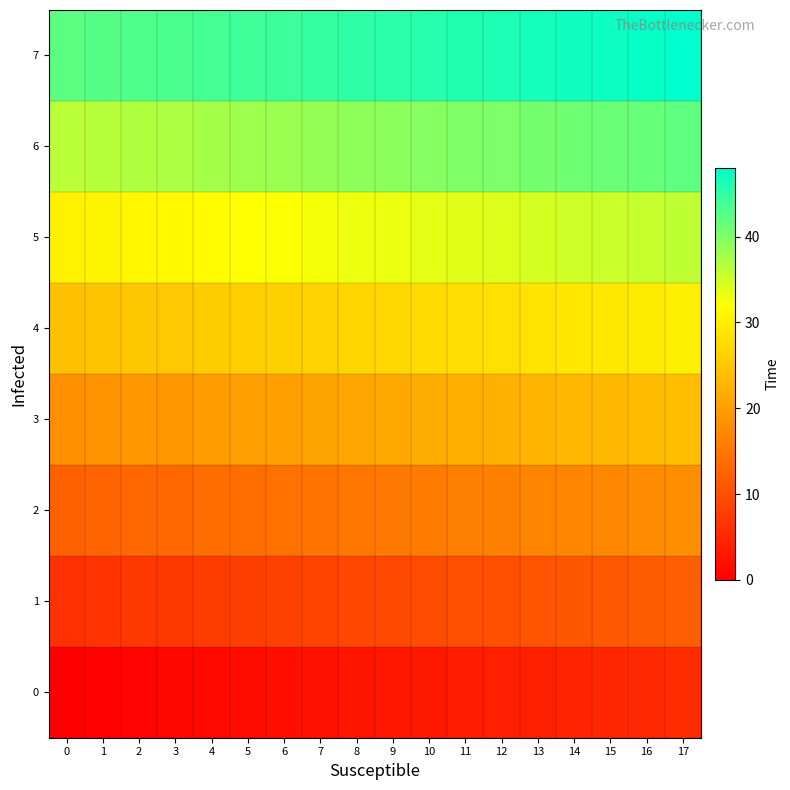

Reading left to right, what are all the values shown in this chart?

0: 0=0.0	1=0.2	2=0.6	3=1.0	4=1.2	5=1.6	6=2.0	7=2.2	8=2.6	9=3.0	10=3.2	11=3.6	12=4.0	13=4.2	14=4.6	15=5.0	16=5.2	17=5.6
1: 0=6.2	1=6.6	2=7.0	3=7.2	4=7.6	5=8.0	6=8.2	7=8.6	8=9.0	9=9.2	10=9.6	11=10.0	12=10.2	13=10.6	14=11.0	15=11.2	16=11.6	17=12.0
2: 0=12.2	1=12.6	2=13.0	3=13.2	4=13.6	5=14.0	6=14.2	7=14.6	8=15.0	9=15.2	10=15.6	11=16.0	12=16.2	13=16.6	14=17.0	15=17.2	16=17.6	17=18.0
3: 0=18.2	1=18.6	2=19.0	3=19.2	4=19.6	5=20.0	6=20.2	7=20.6	8=21.0	9=21.2	10=21.6	11=22.0	12=22.2	13=22.6	14=23.0	15=23.2	16=23.6	17=24.0
4: 0=24.2	1=24.6	2=25.0	3=25.2	4=25.6	5=26.0	6=26.2	7=26.6	8=27.0	9=27.2	10=27.6	11=28.0	12=28.2	13=28.6	14=29.0	15=29.2	16=29.6	17=30.0
5: 0=30.2	1=30.6	2=31.0	3=31.2	4=31.6	5=32.0	6=32.2	7=32.6	8=33.0	9=33.2	10=33.6	11=34.0	12=34.2	13=34.6	14=35.0	15=35.2	16=35.6	17=36.0
6: 0=36.2	1=36.6	2=37.0	3=37.2	4=37.6	5=38.0	6=38.2	7=38.6	8=39.0	9=39.2	10=39.6	11=40.0	12=40.2	13=40.6	14=41.0	15=41.2	16=41.6	17=42.0
7: 0=42.2	1=42.6	2=43.0	3=43.2	4=43.6	5=44.0	6=44.2	7=44.6	8=45.0	9=45.2	10=45.6	11=46.0	12=46.2	13=46.6	14=47.0	15=47.2	16=47.6	17=48.0